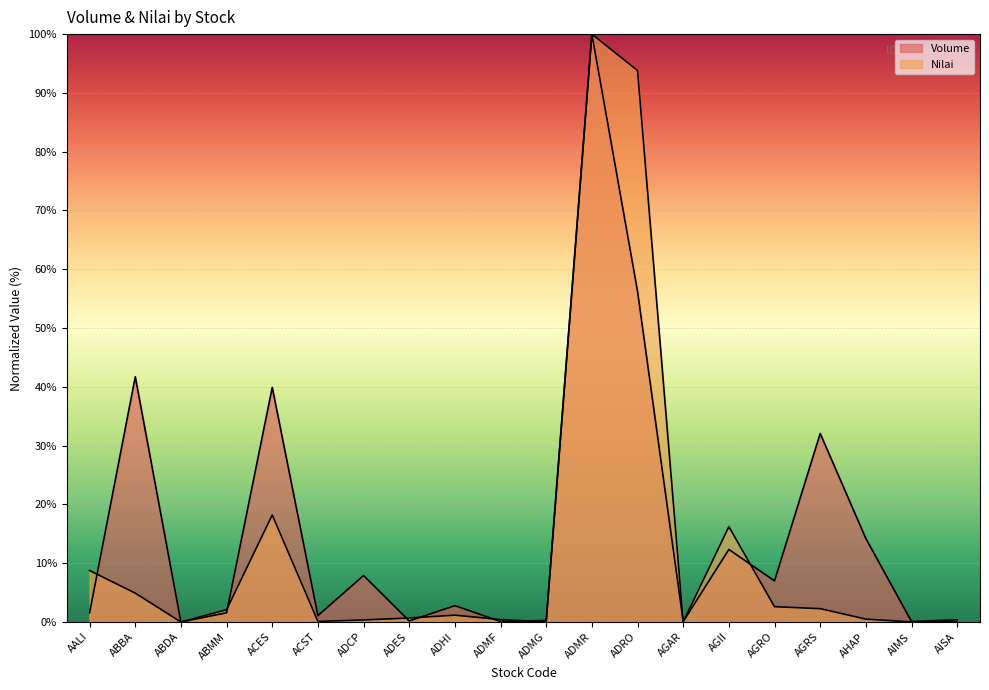

At which category does Nilai reach its first local valley?

ABDA